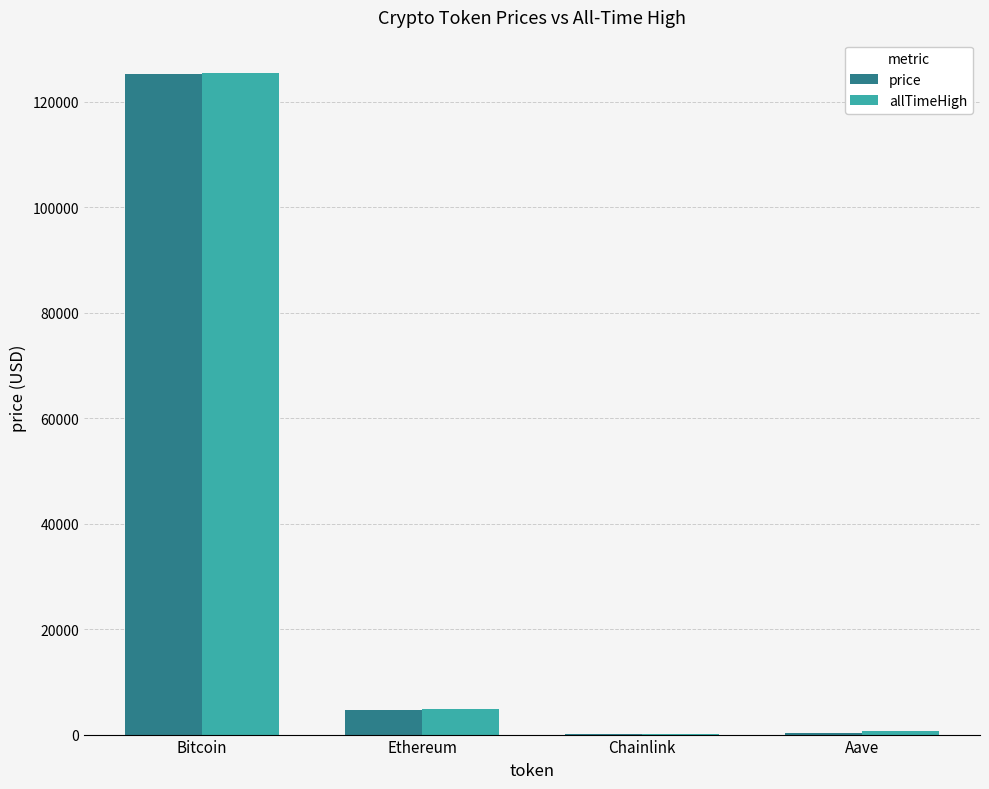

What is the spread (max minus min) of values at Aave?

364.4